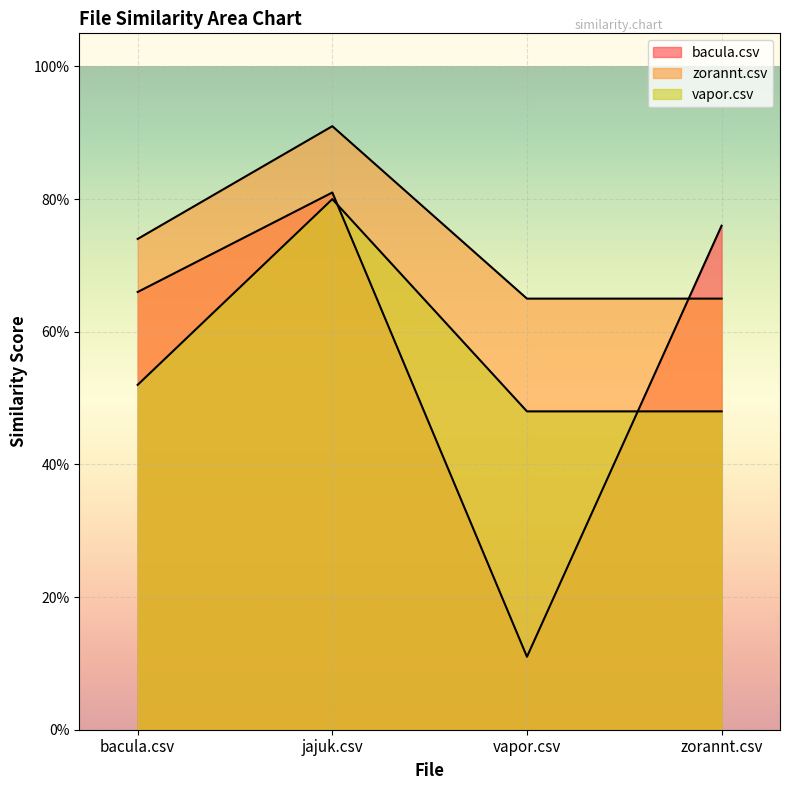

Which series ends up on top after the final intersection of zorannt.csv and bacula.csv?

bacula.csv